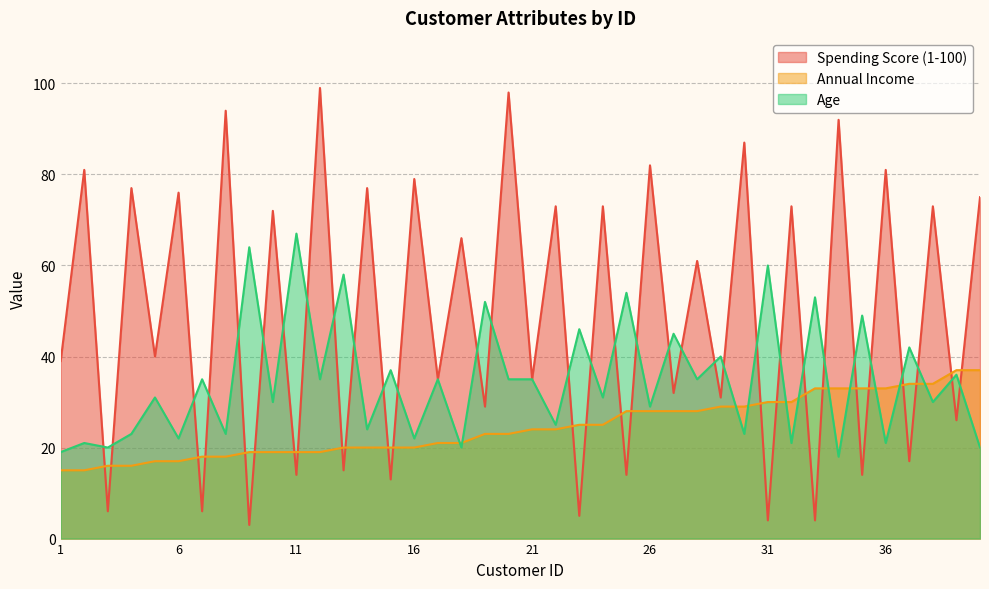

What is the minimum value for Age?

18